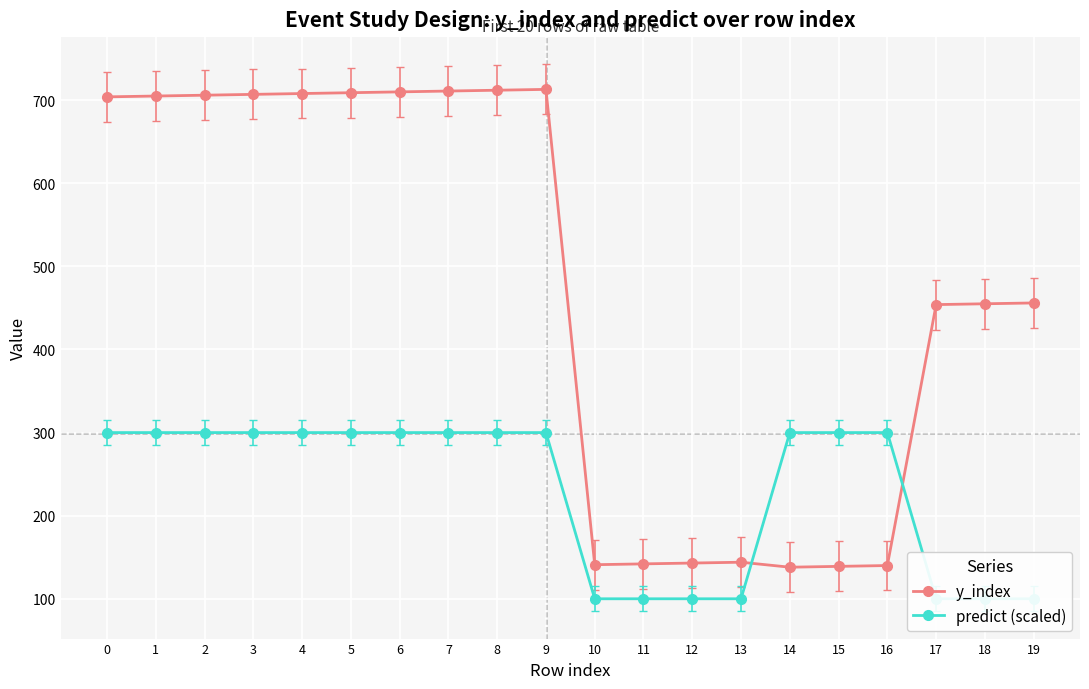

Between 9 and 2, which is larger?

9